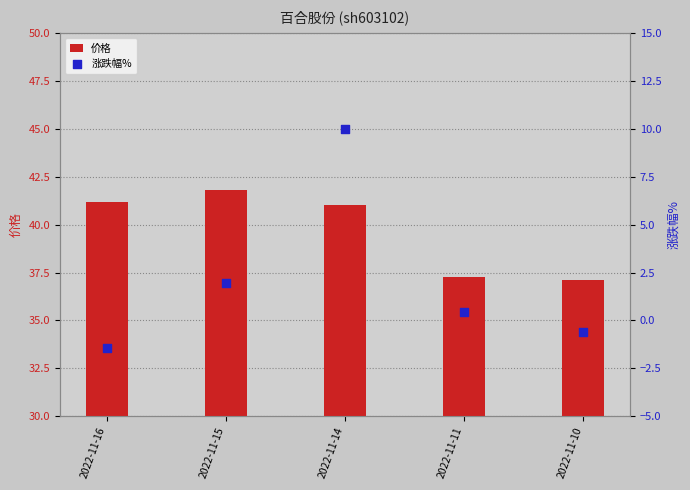

Which series reaches the maximum Y coordinate?

价格